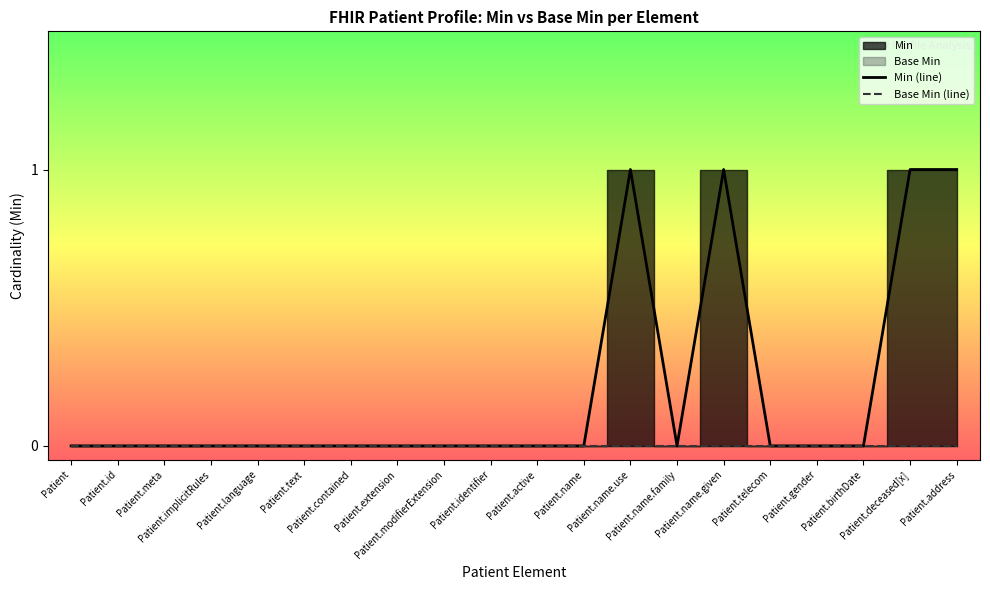

Where is Base Min (line) nearest to the value 0?

Patient